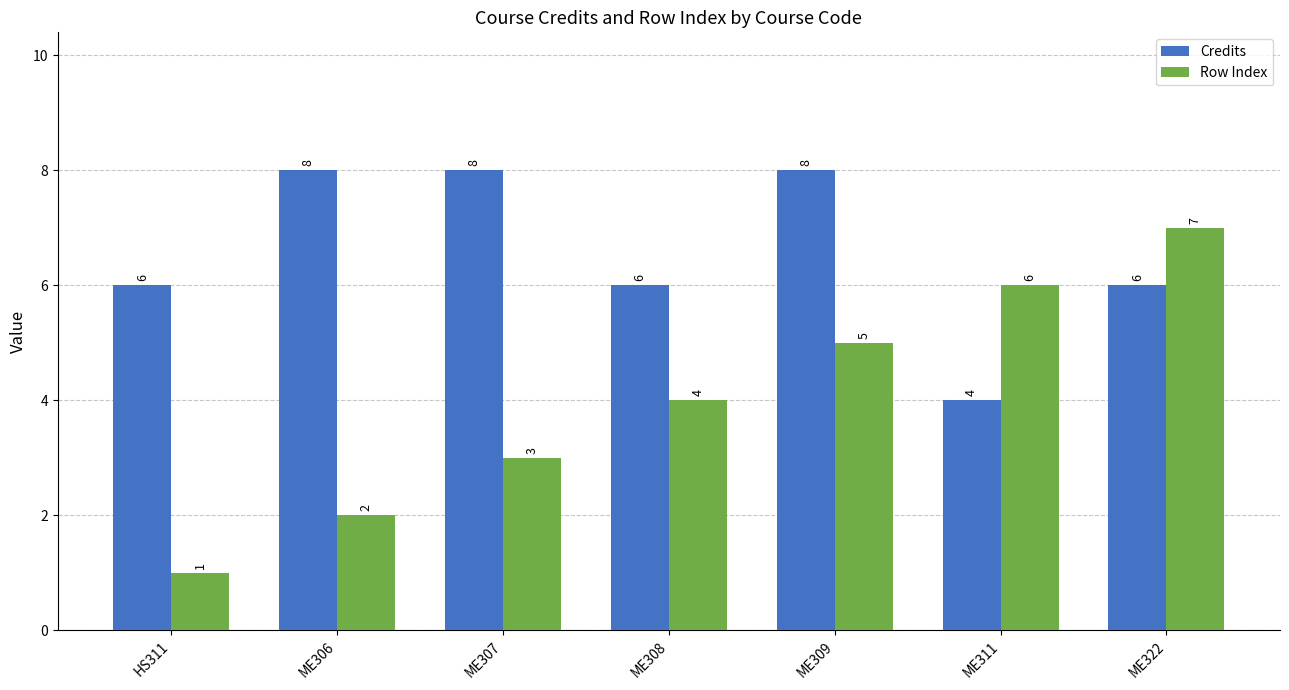

What is the value of the Row Index bar at the 5th from the left?

5